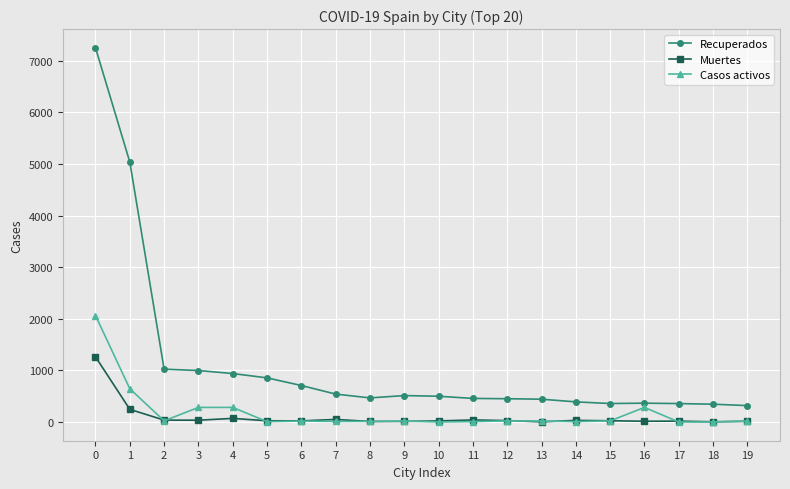

What is the maximum value shown in the chart?

7249